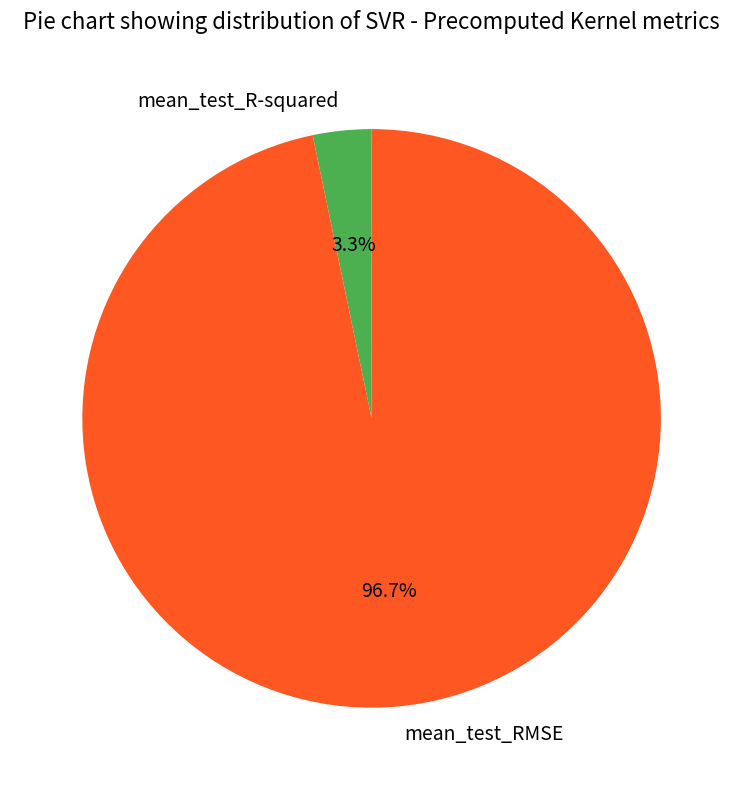

To the nearest percent, what portion does mean_test_R-squared represent?

3%